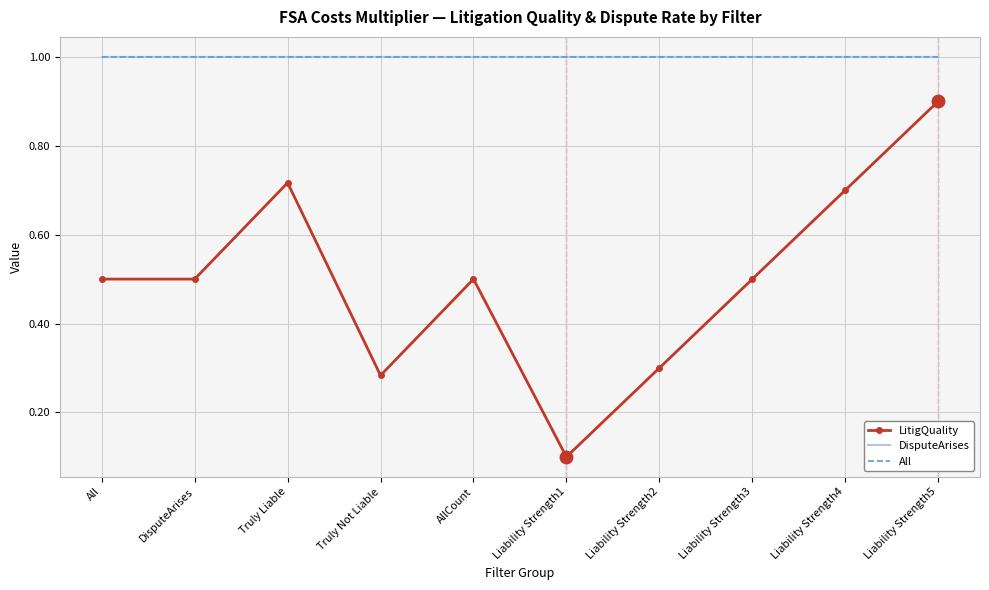

Rank the series by their maximum value, from lowest to highest.

LitigQuality, DisputeArises, All